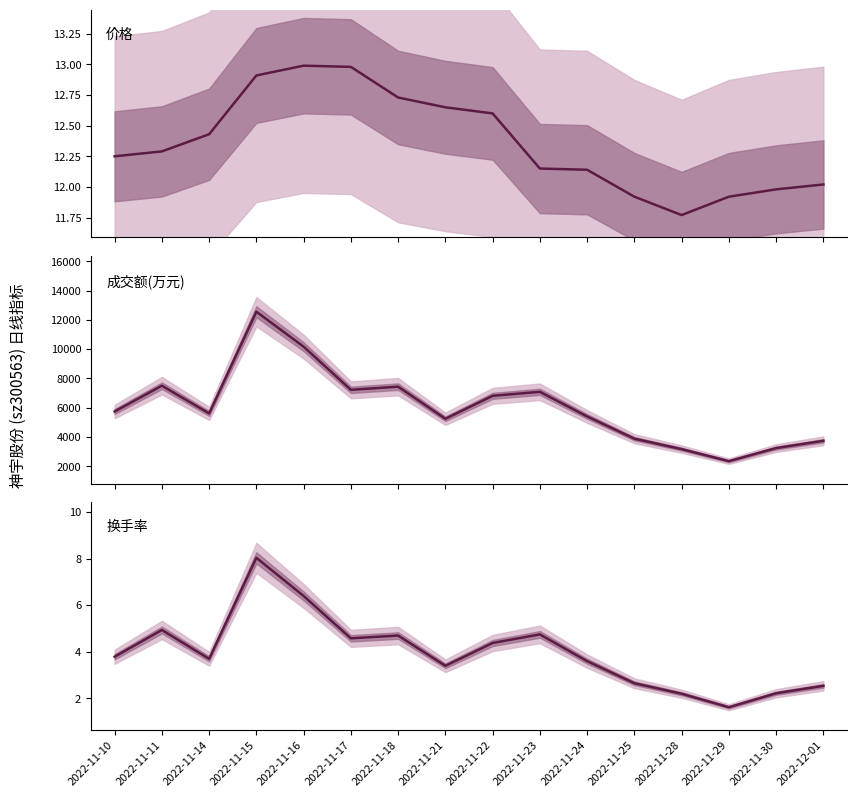

Is the value of 换手率 at 2022-11-16 greater than the value of 价格 at 2022-11-21?

No